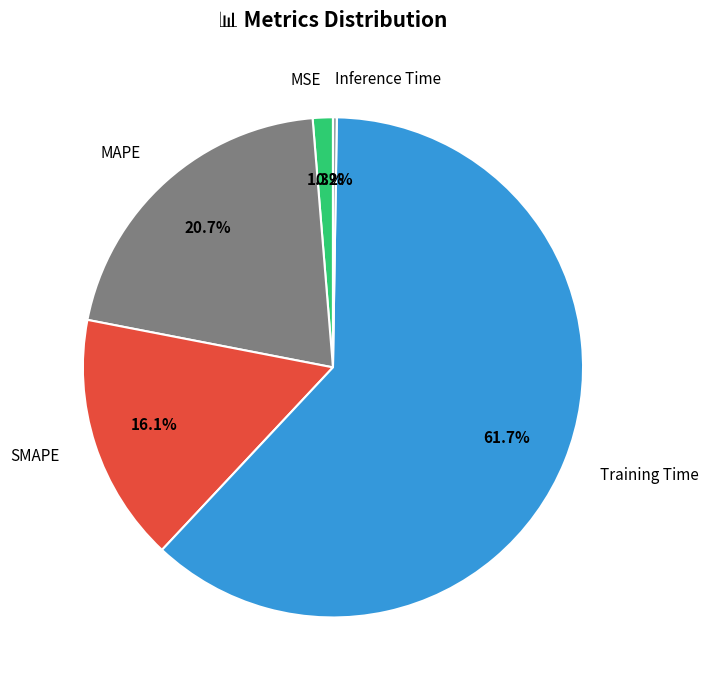

Is there a majority slice in this chart?

Yes